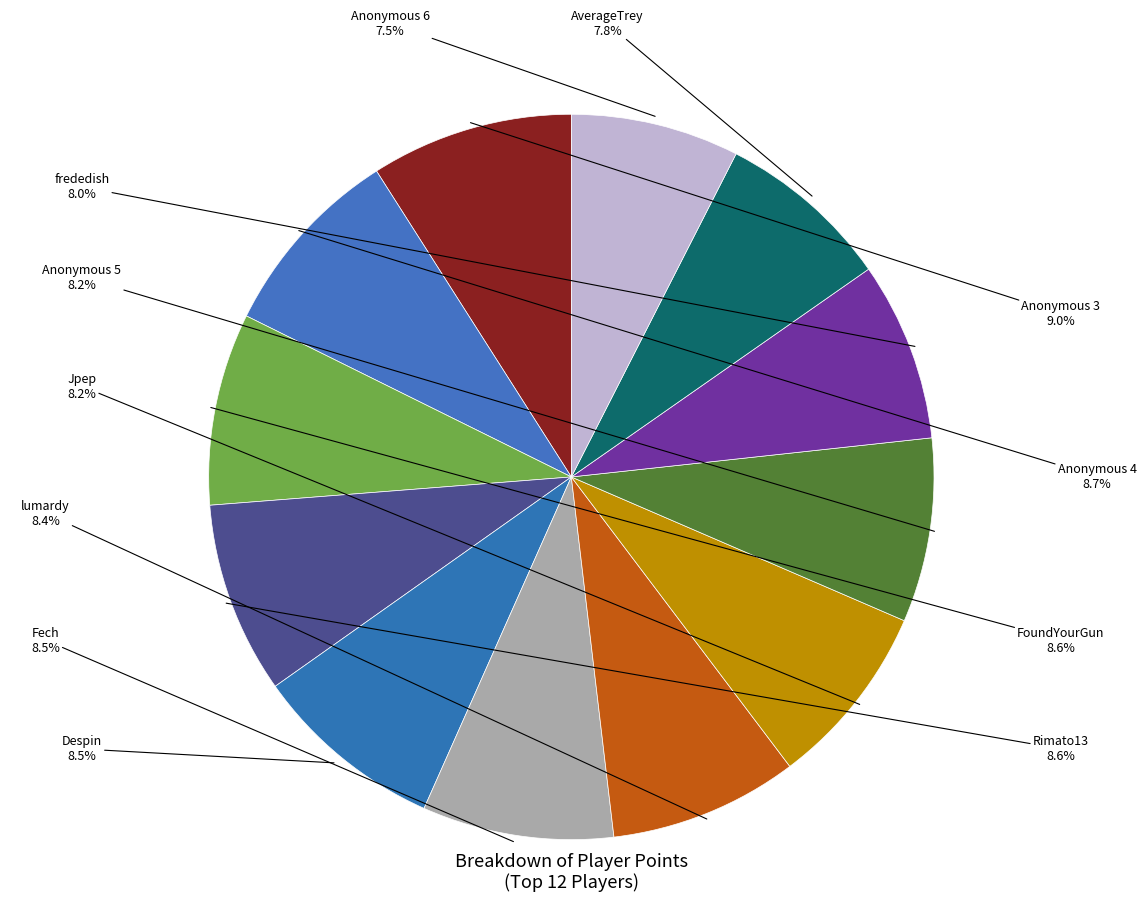

To the nearest percent, what percentage of the pie is lumardy?

8%